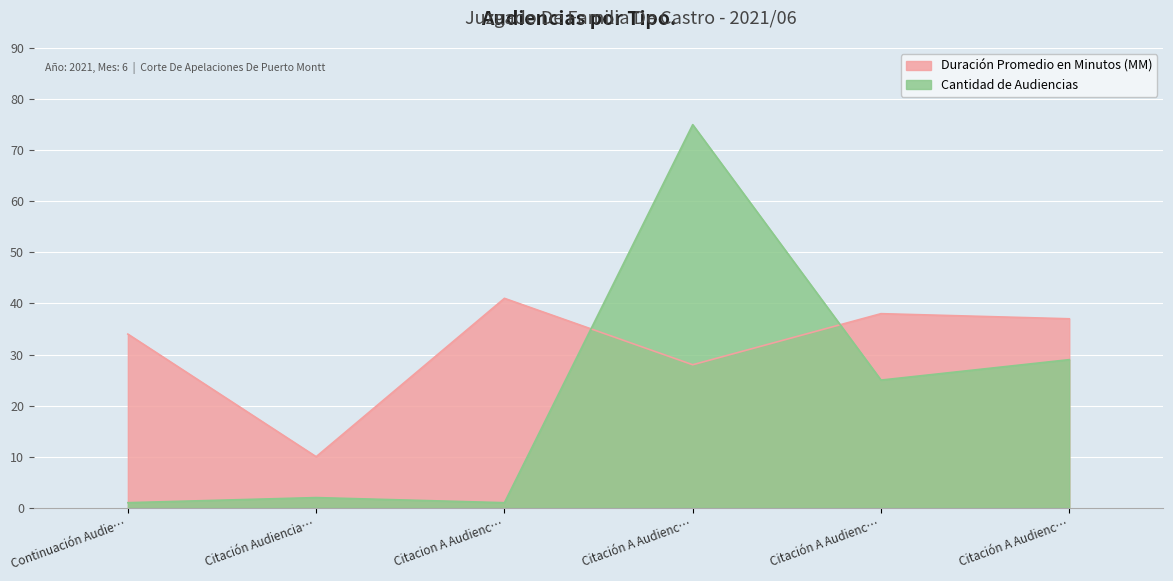

What are all the series names shown in the legend?

Duración Promedio en Minutos (MM), Cantidad de Audiencias